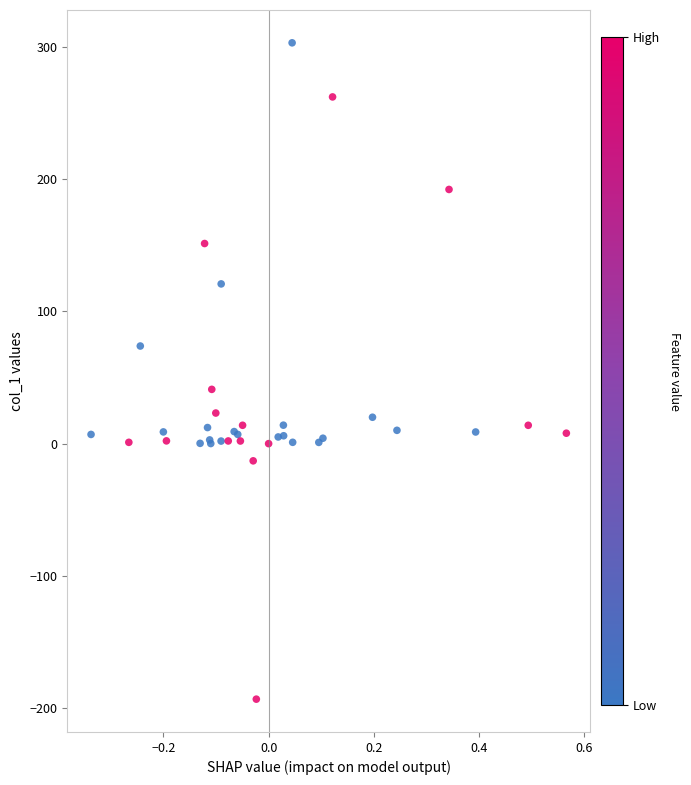

What Y value in the scatter plot is closest to 54?

41.0